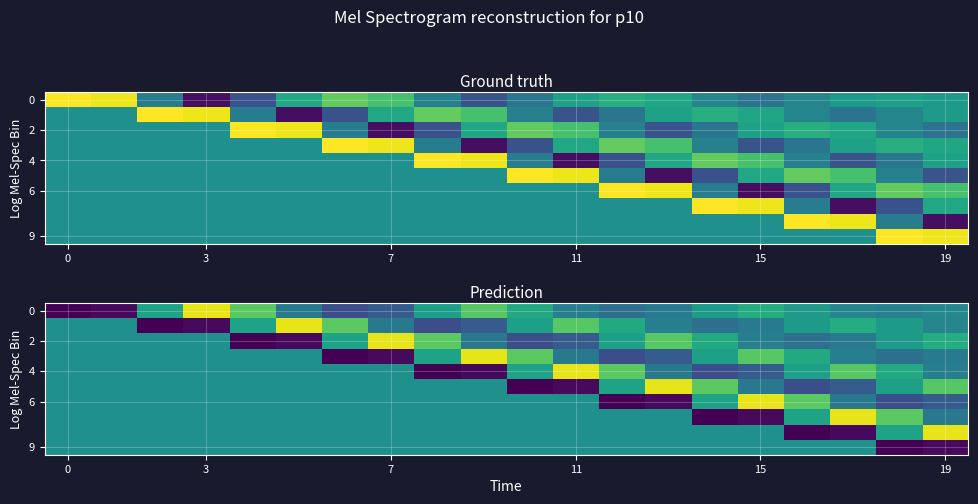

What is the difference between the maximum and second lowest values in the 4 series?

0.2